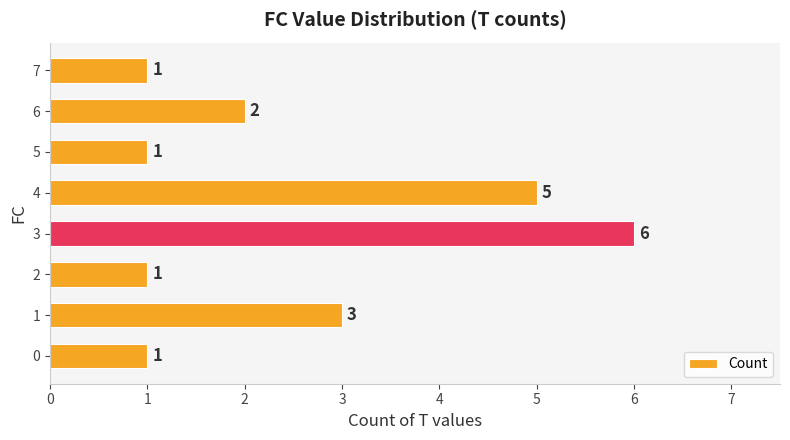

Count the values in the range 1 to 5.

7